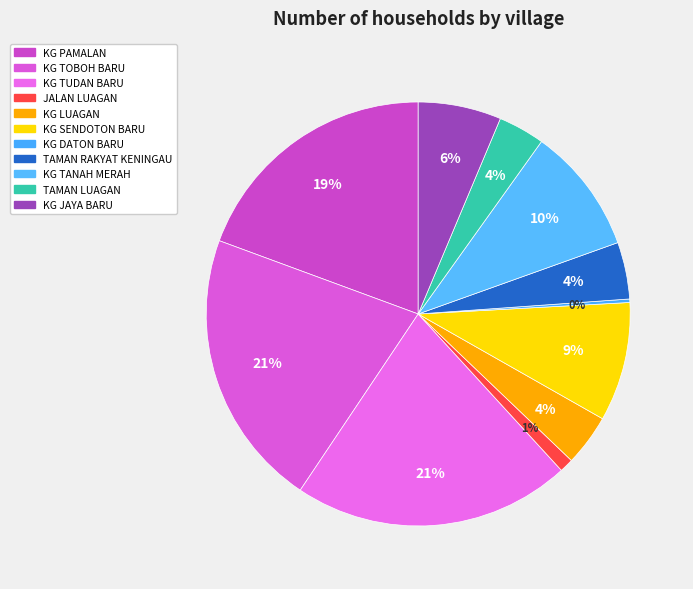

To the nearest percent, what is the difference between the largest and smallest slice percentages?

21%